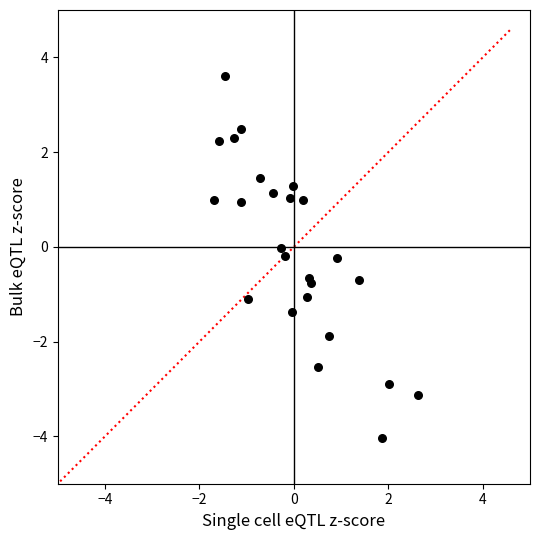

What is the range of X values (max minus min)?

4.3